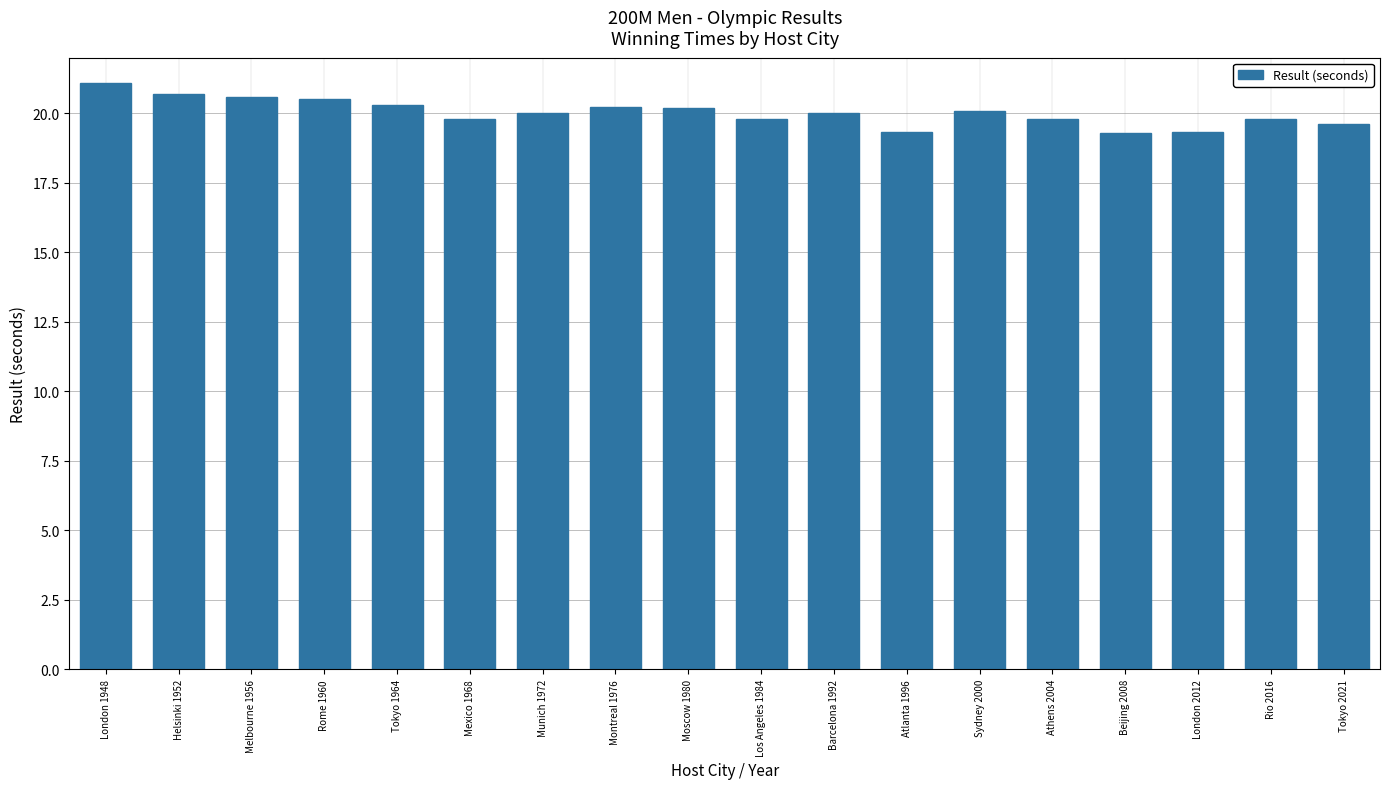

Is it true that the value at Barcelona 1992 is 30.5?

False